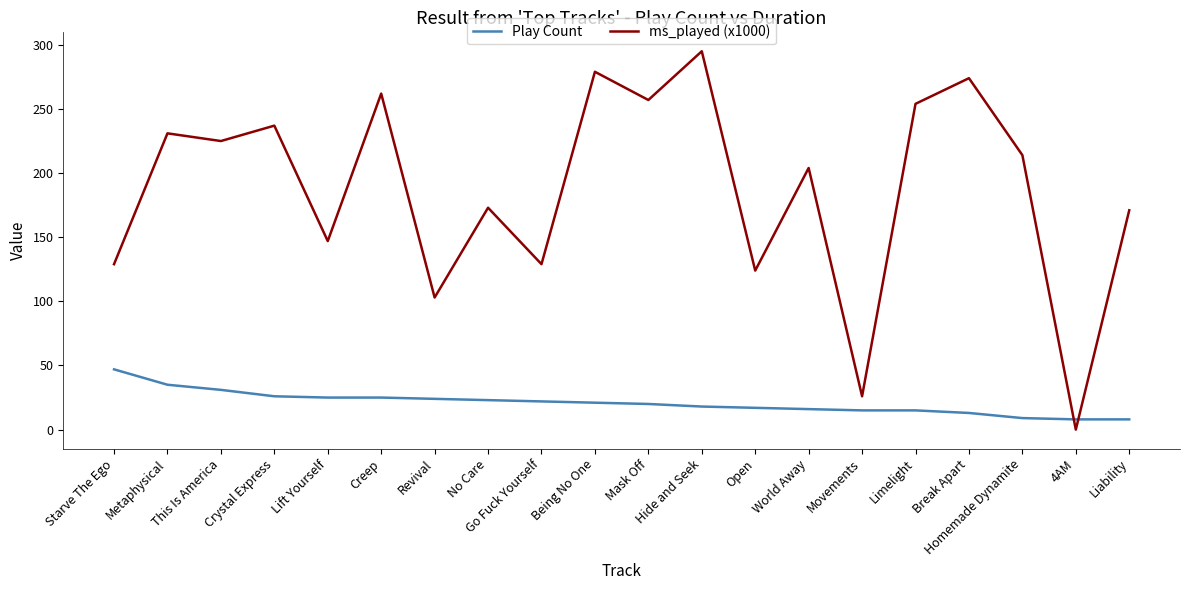

After their last crossing, which series has the higher values: Play Count or ms_played (x1000)?

ms_played (x1000)